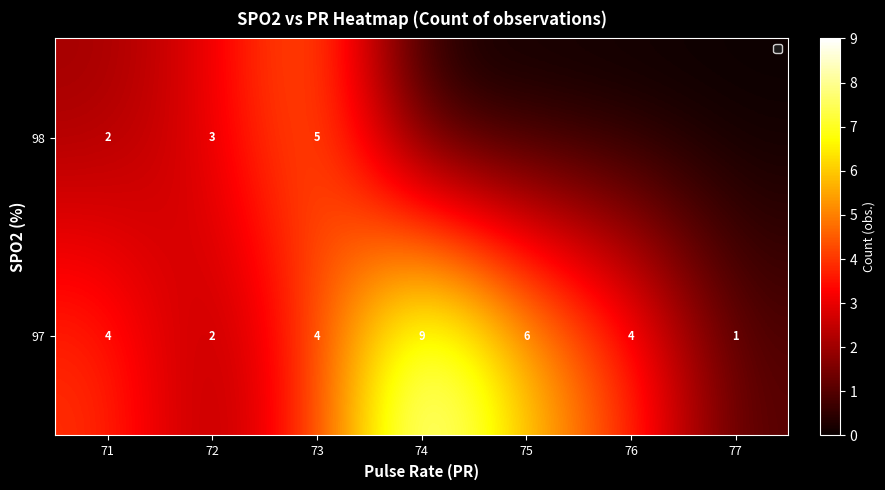

What is the sum of all 97 values?

30